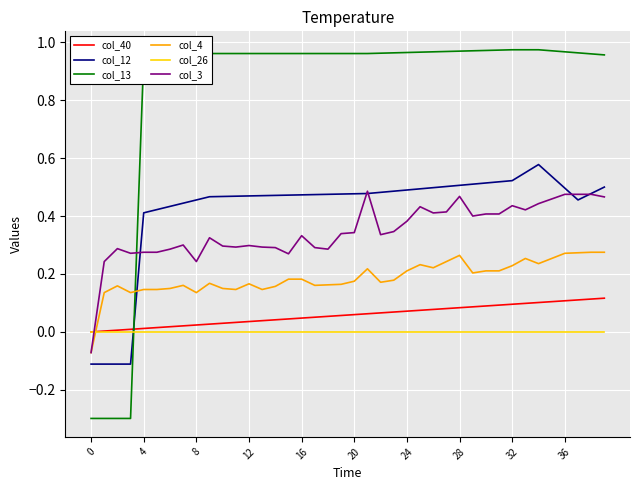

Which series has the largest total across all categories?

col_13